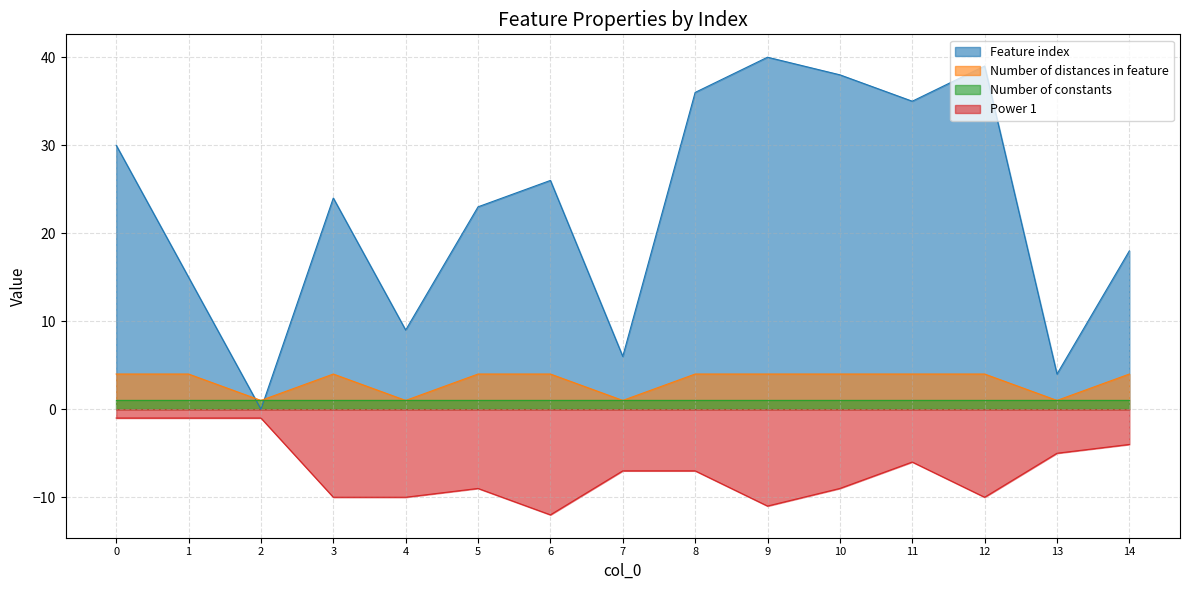

How many values in Feature index are above zero?

14